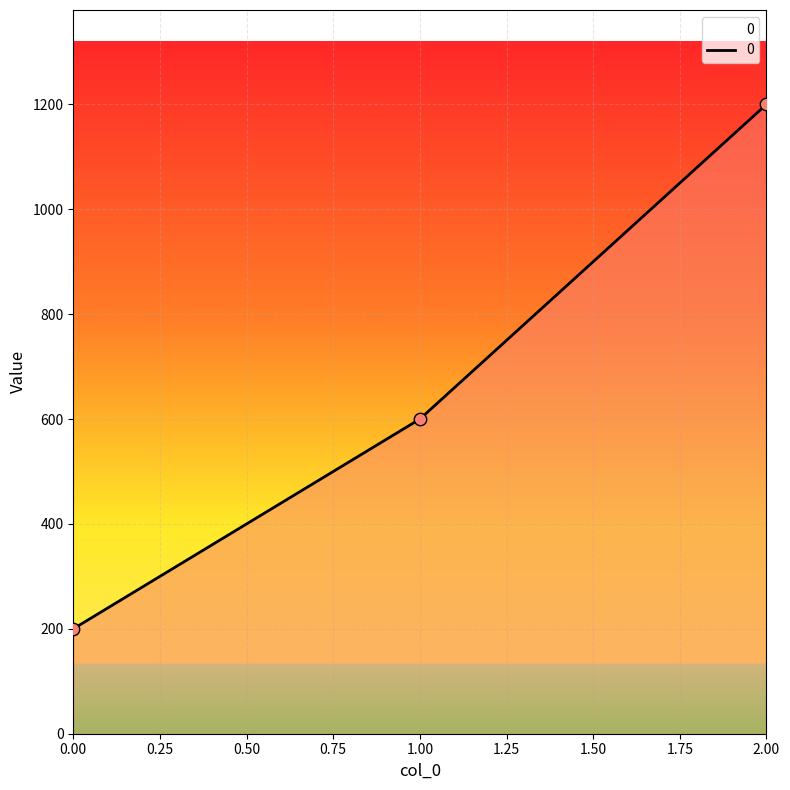

What is the change in value from 1.00 to 2.00?

+600